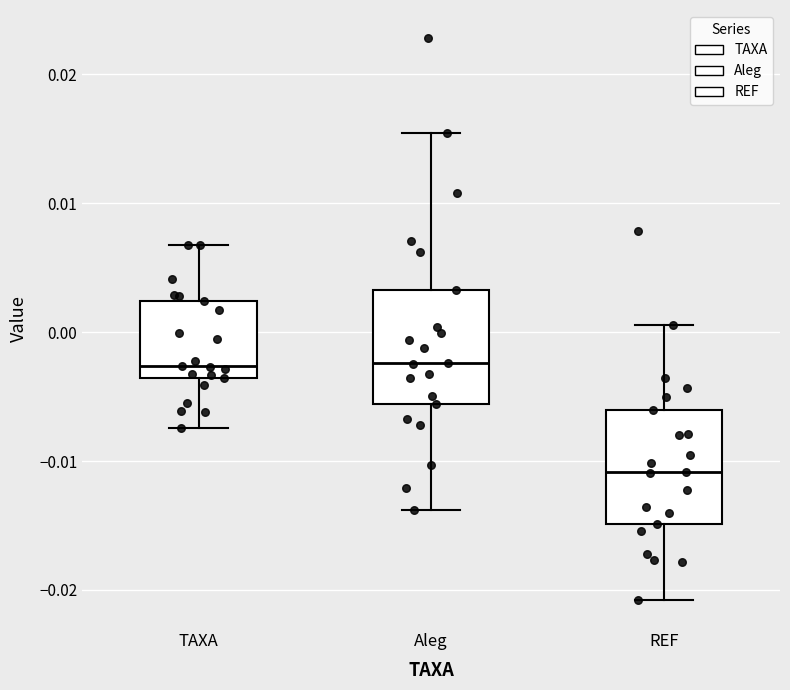

Reading left to right, transcribe this box plot: for each box, give where its median line is, the range the box spans, and where its two whiskers end, as read against the y-axis. The values are not printed on the chart, so give them approximately, as read against the axis.

TAXA: median -0.003, box -0.004 to 0.002, whiskers -0.007 to 0.007
Aleg: median -0.002, box -0.006 to 0.003, whiskers -0.014 to 0.015
REF: median -0.011, box -0.015 to -0.006, whiskers -0.021 to 0.001